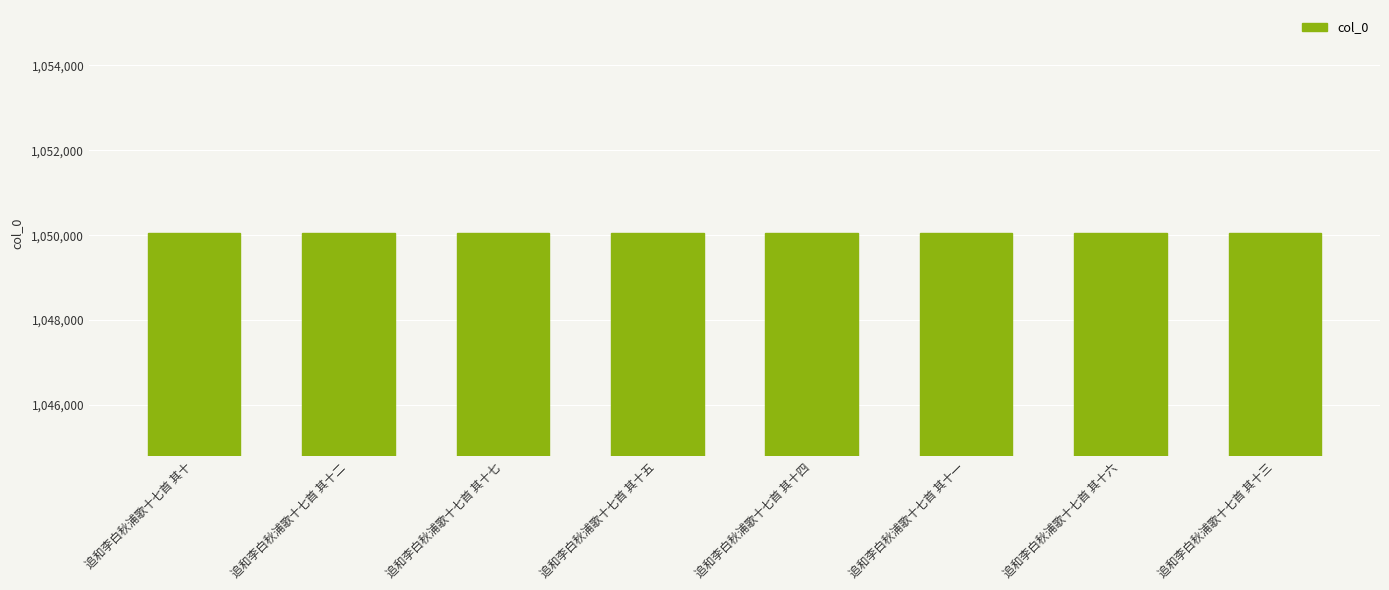

Where does the data first go above 1050050?

追和李白秋浦歌十七首 其十七